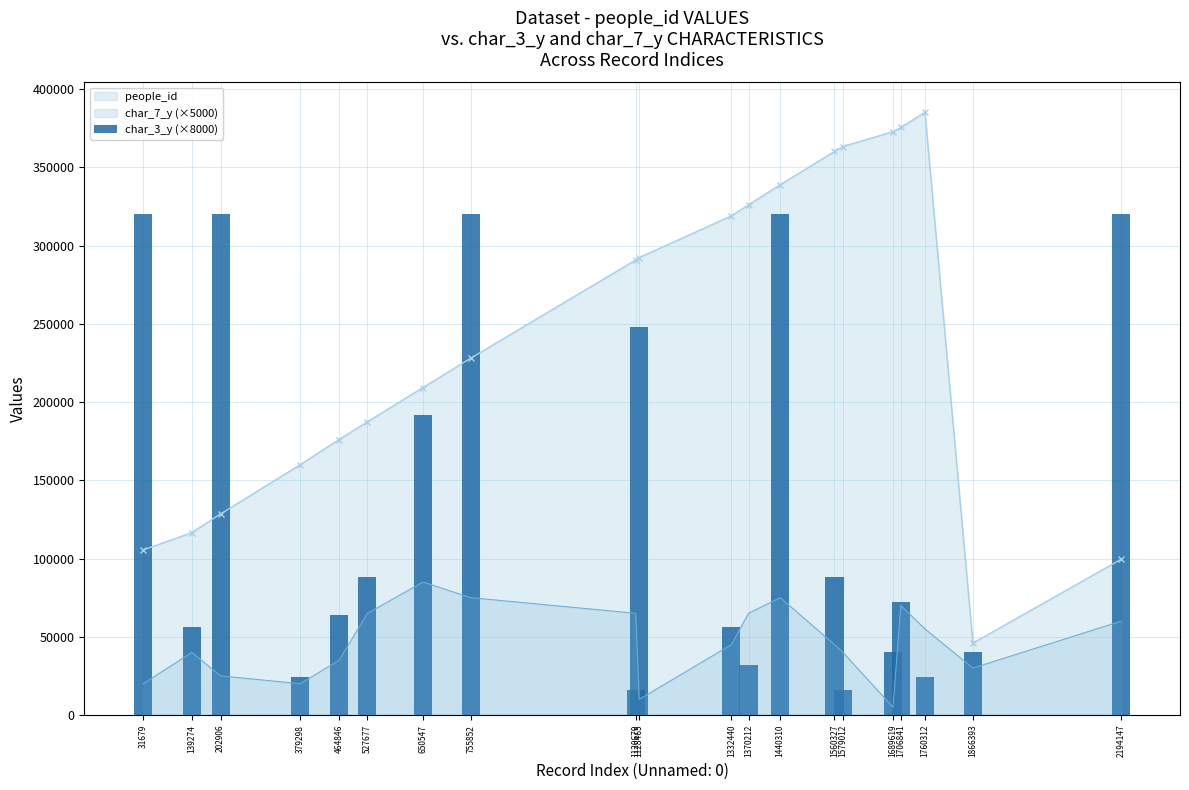

What is the highest value of the people_id series?

385119